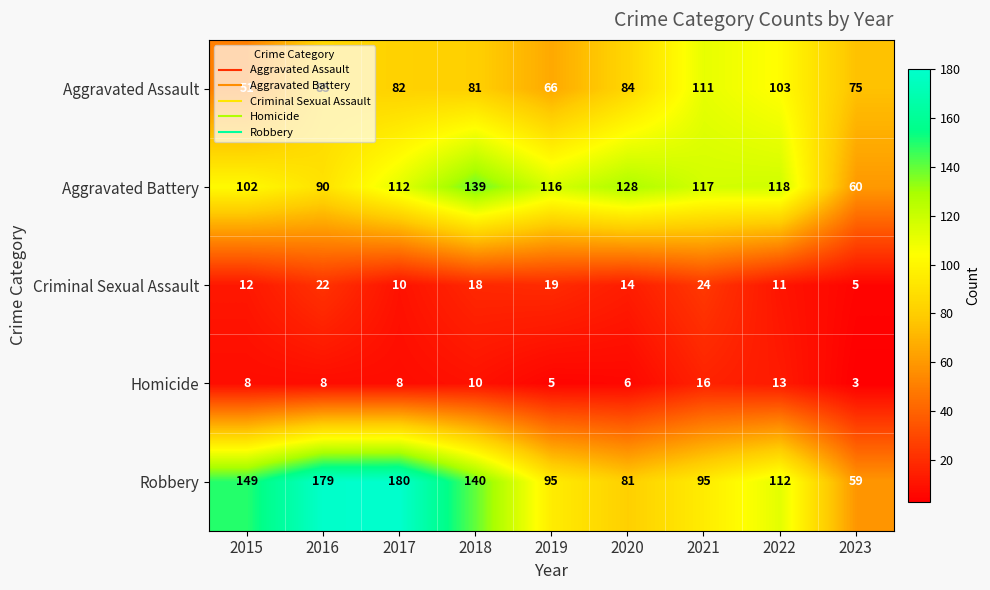

What is the average value of the Aggravated Assault series?

82